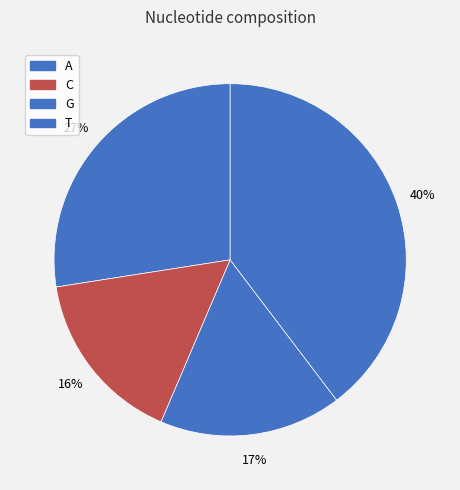

Does G account for over 50% of the chart?

No